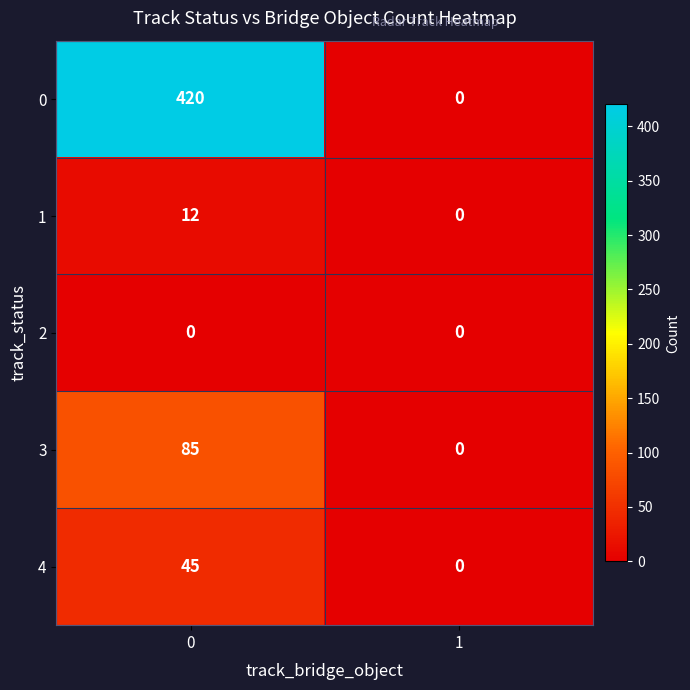

What is the sum of the 4 values at 0 and 1?

45